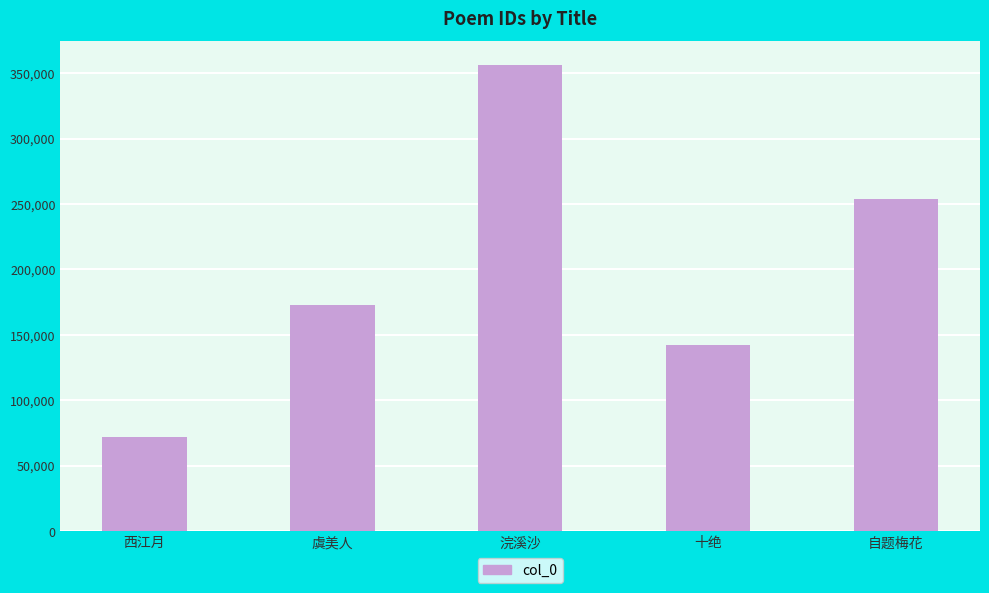

What is the change in value from 虞美人 to 自题梅花?

+80811